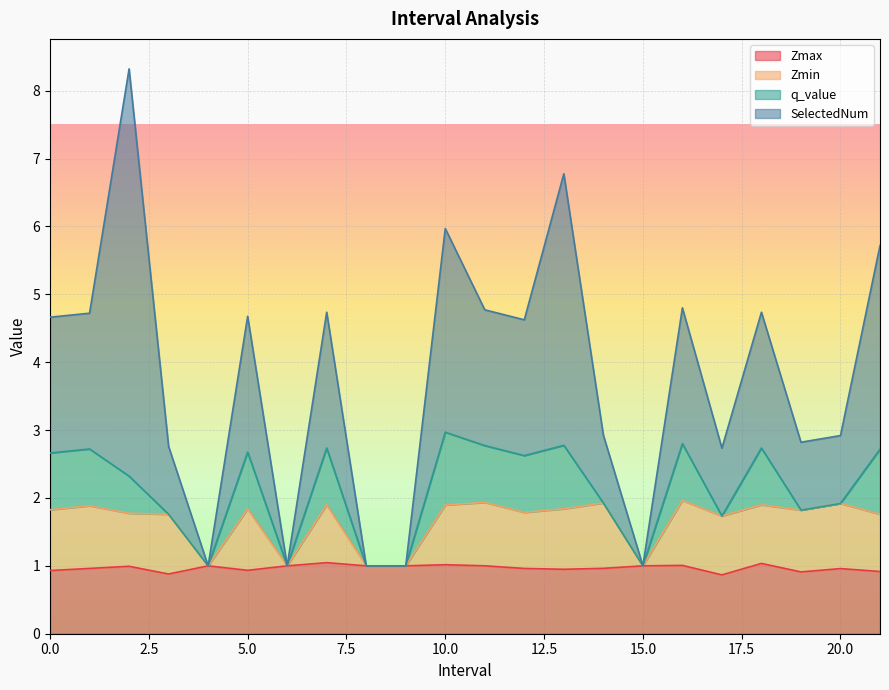

What is the lowest value of the Zmax series?

0.9